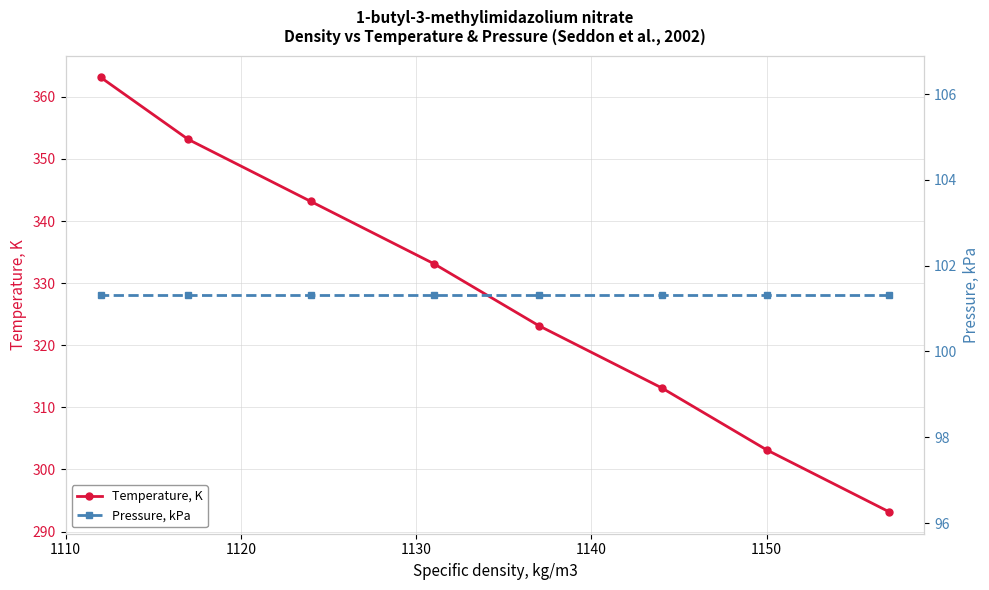

How many values in the Temperature, K series are below 333?

4